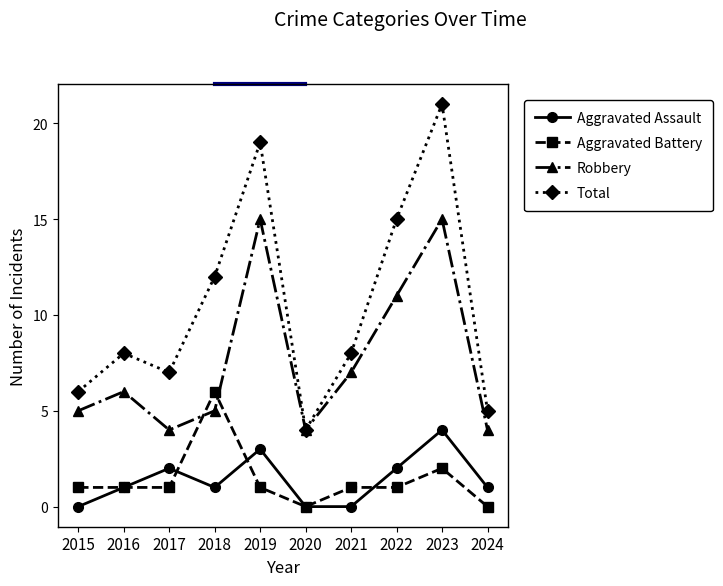

The Aggravated Assault series shows 1 at 2016. True or false?

True